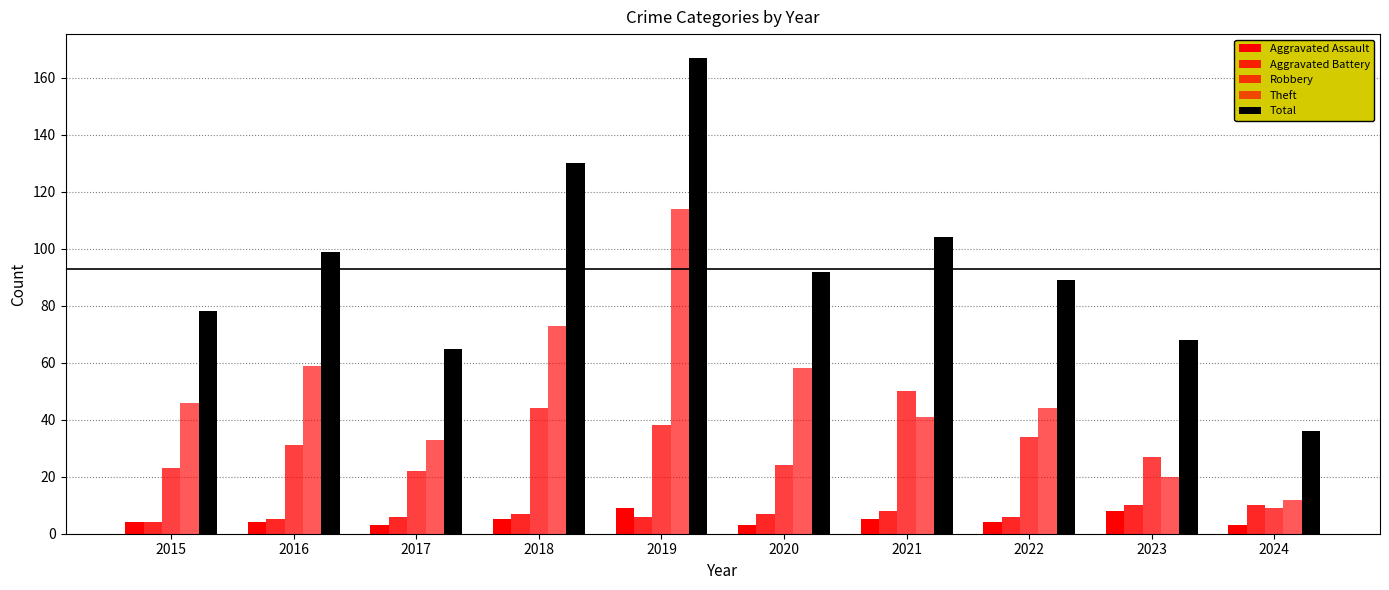

How many groups of bars are there?

10